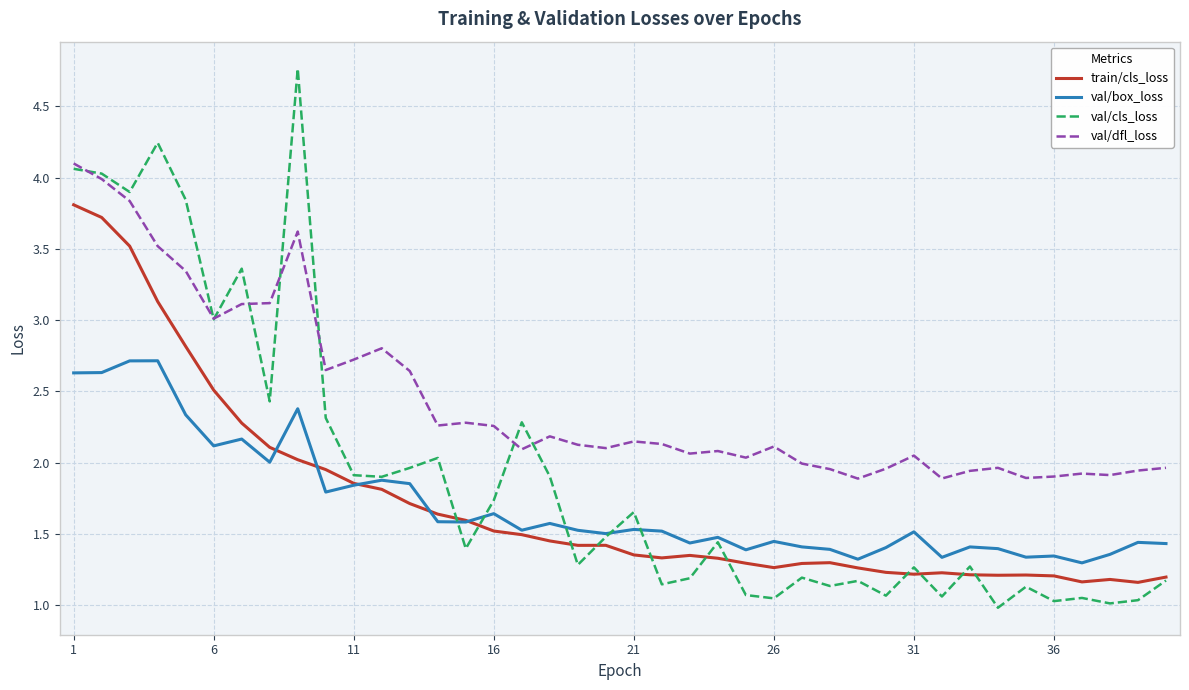

What is the difference between the maximum and minimum values in the val/dfl_loss series?

2.2